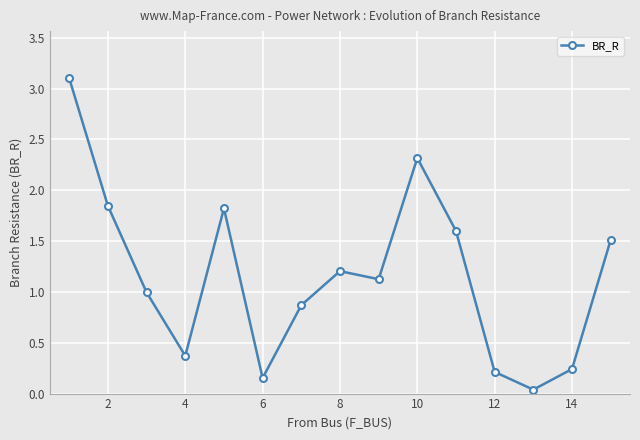

How many points are lower than both their immediate neighbors (excluding endpoints)?

4